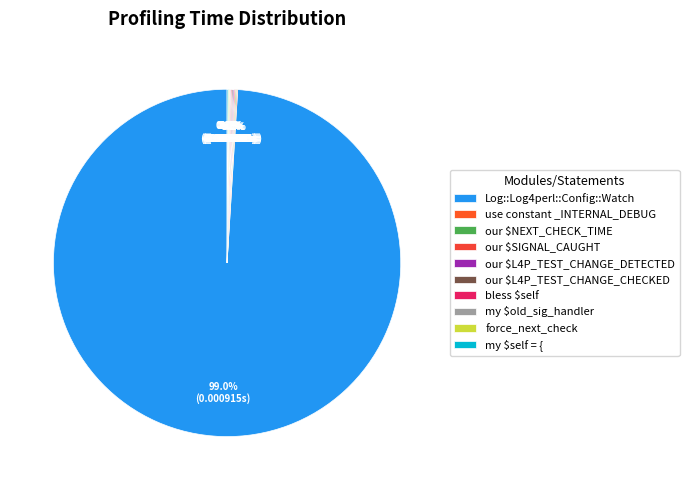

Between our $NEXT_CHECK_TIME and bless $self, which is larger?

our $NEXT_CHECK_TIME